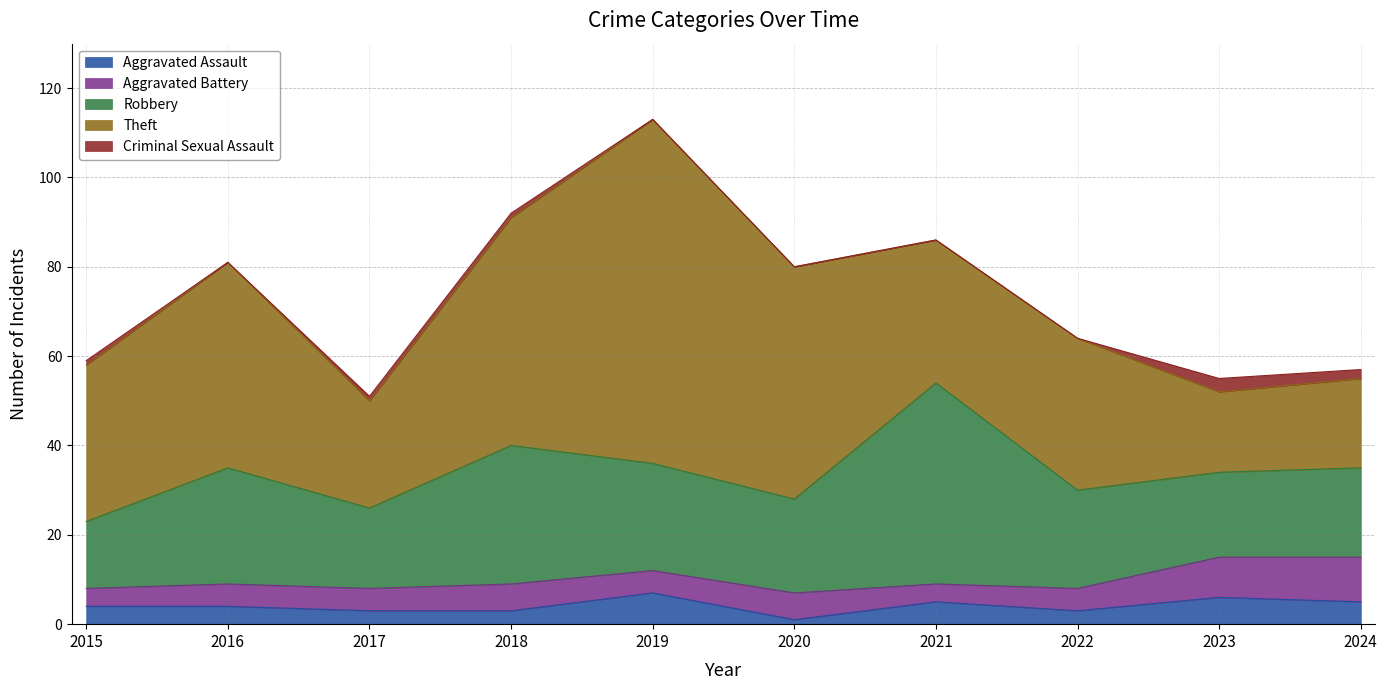

The value of Robbery at 2023 is 19. True or false?

True